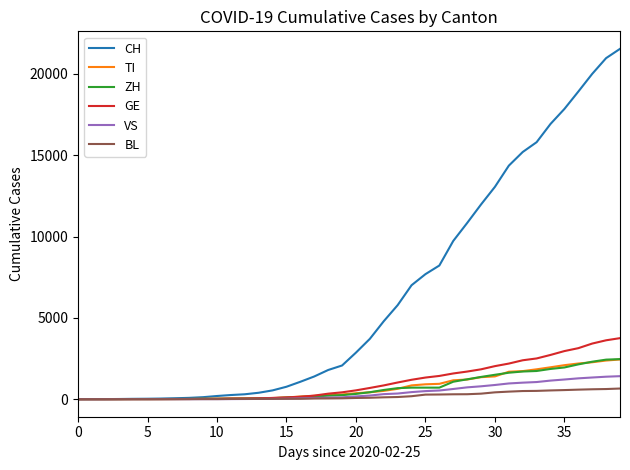

Which series has the largest total across all categories?

CH